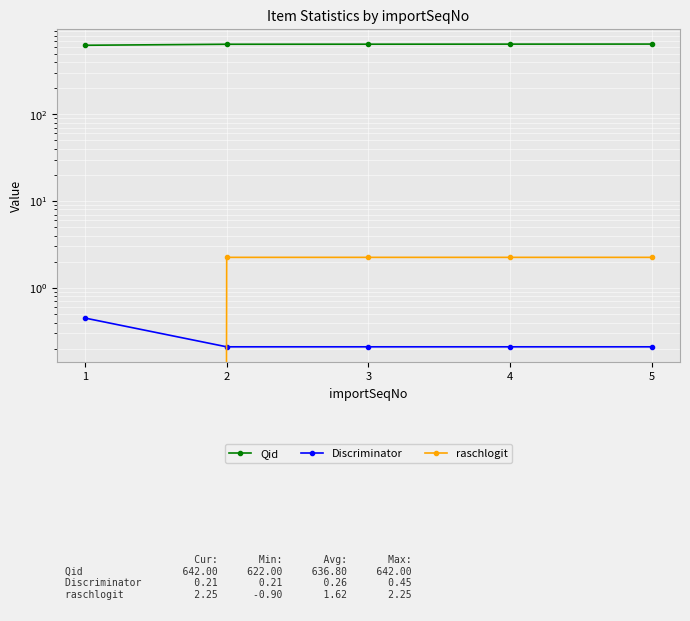

True or false: raschlogit and Qid intersect in this chart.

False